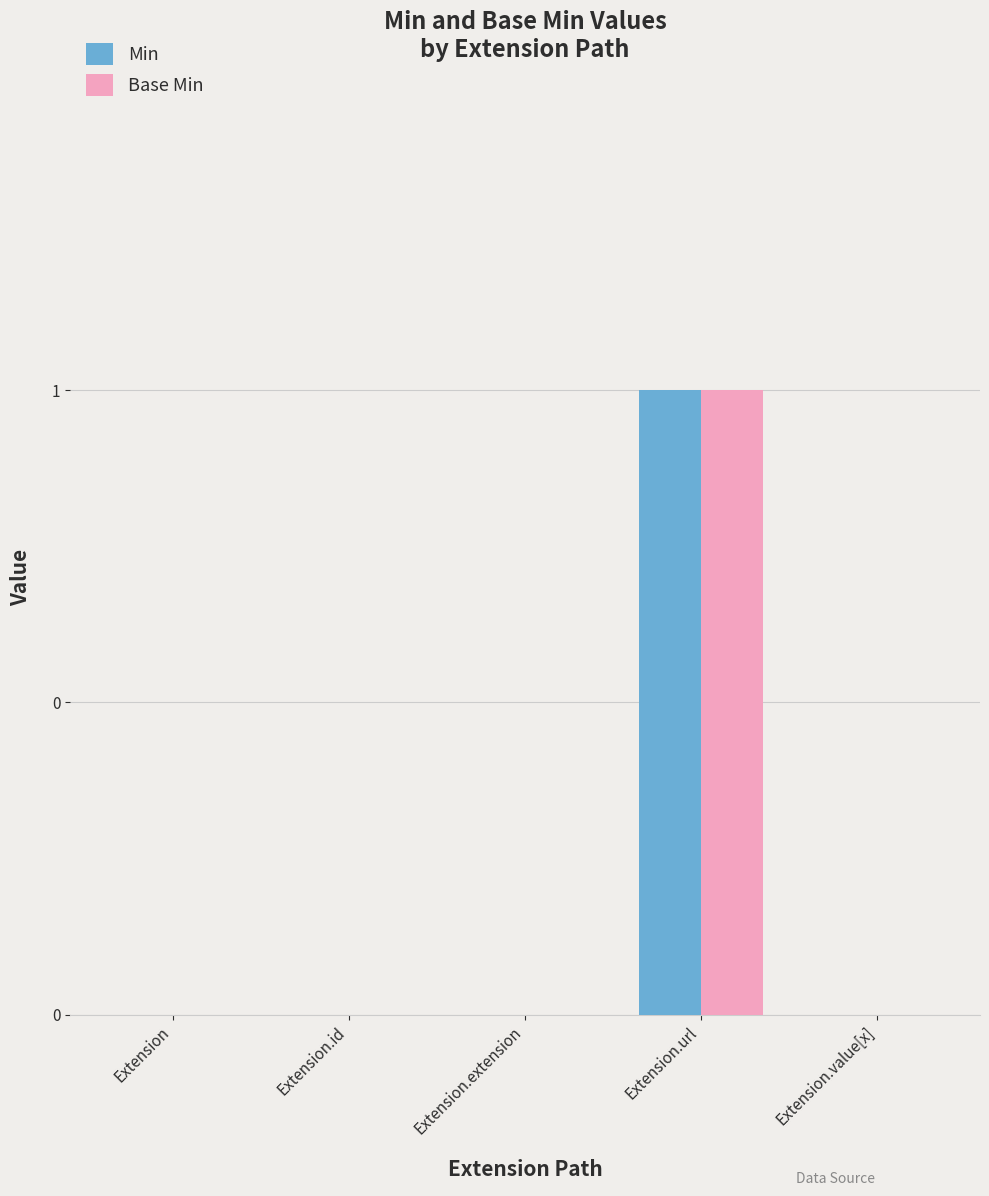

Reading left to right, transcribe all the data shown in this chart.

Min: Extension=0	Extension.id=0	Extension.extension=0	Extension.url=1	Extension.value[x]=0
Base Min: Extension=0	Extension.id=0	Extension.extension=0	Extension.url=1	Extension.value[x]=0